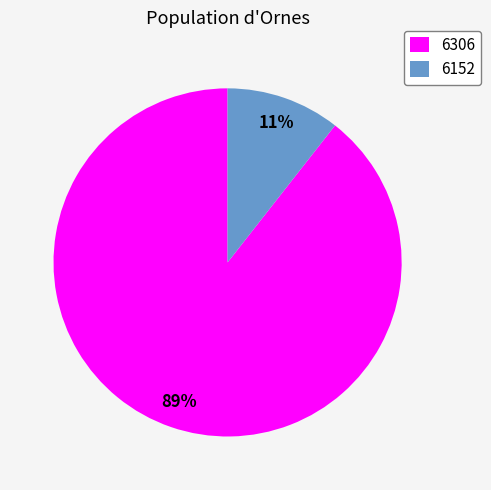

Which category has the smallest portion of the pie?

6152